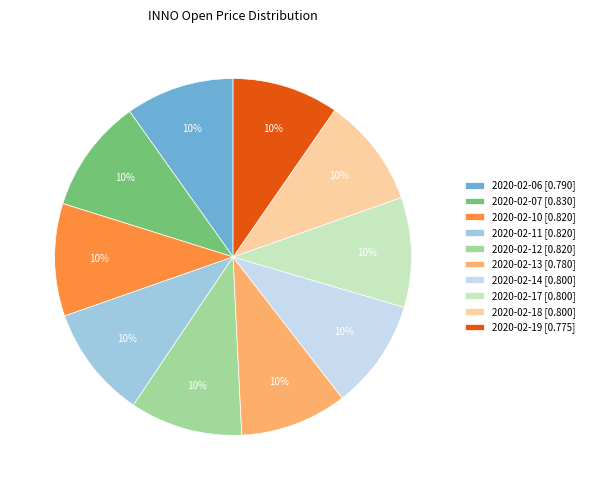

How many slices are in this pie chart?

10